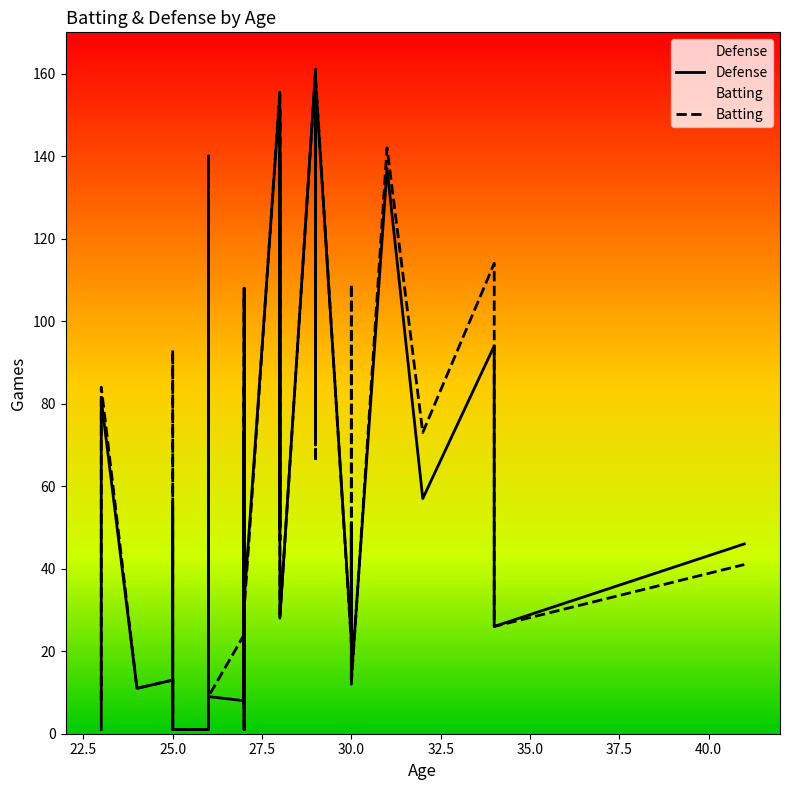

What is the difference between the maximum and minimum values in the Defense series?

160